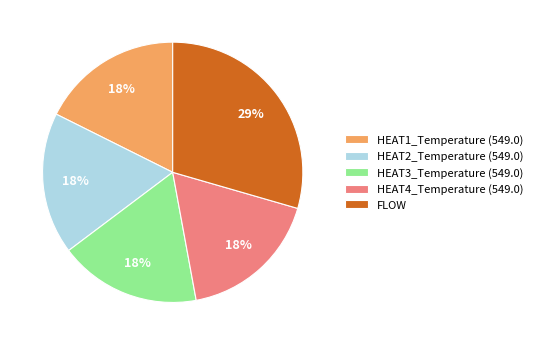

True or false: HEAT2_Temperature (549.0) accounts for 8% of the total.

False